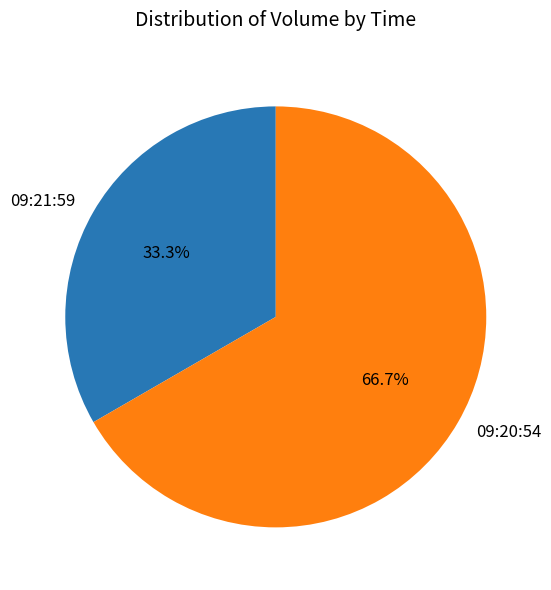

Does 09:20:54 account for over 50% of the chart?

Yes